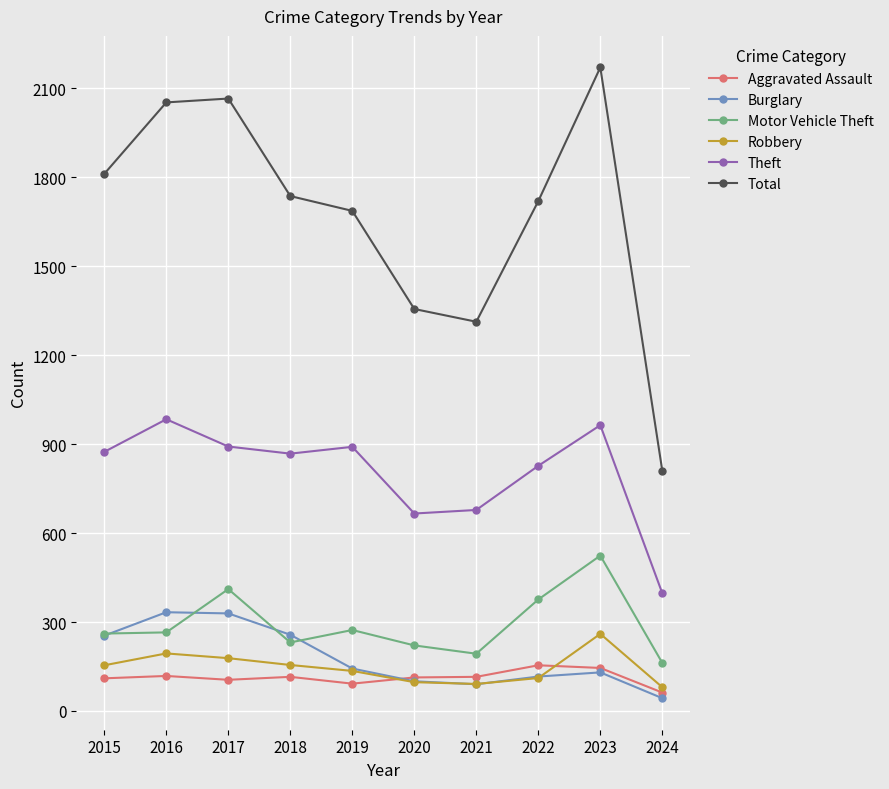

The Robbery series shows 91 at 2021. True or false?

True